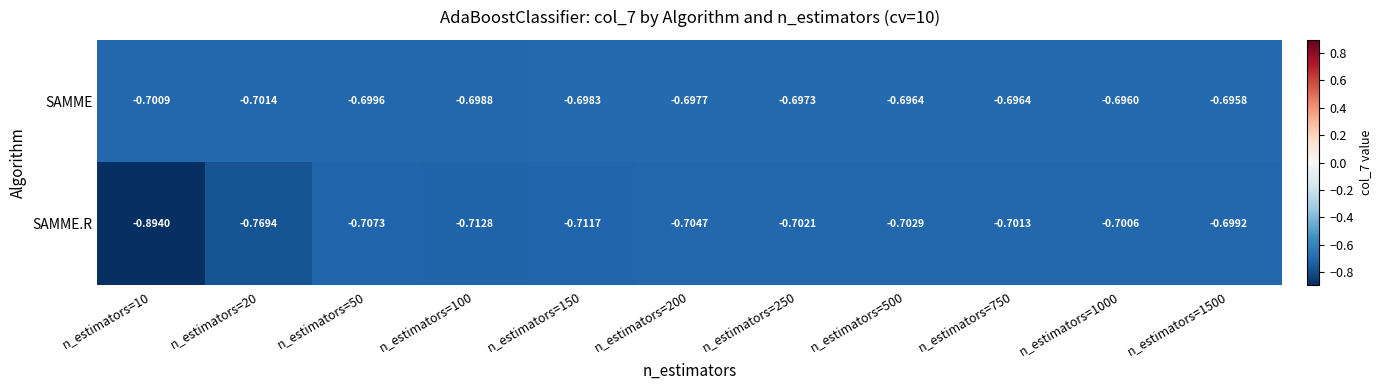

Which series has the widest spread of values?

SAMME.R